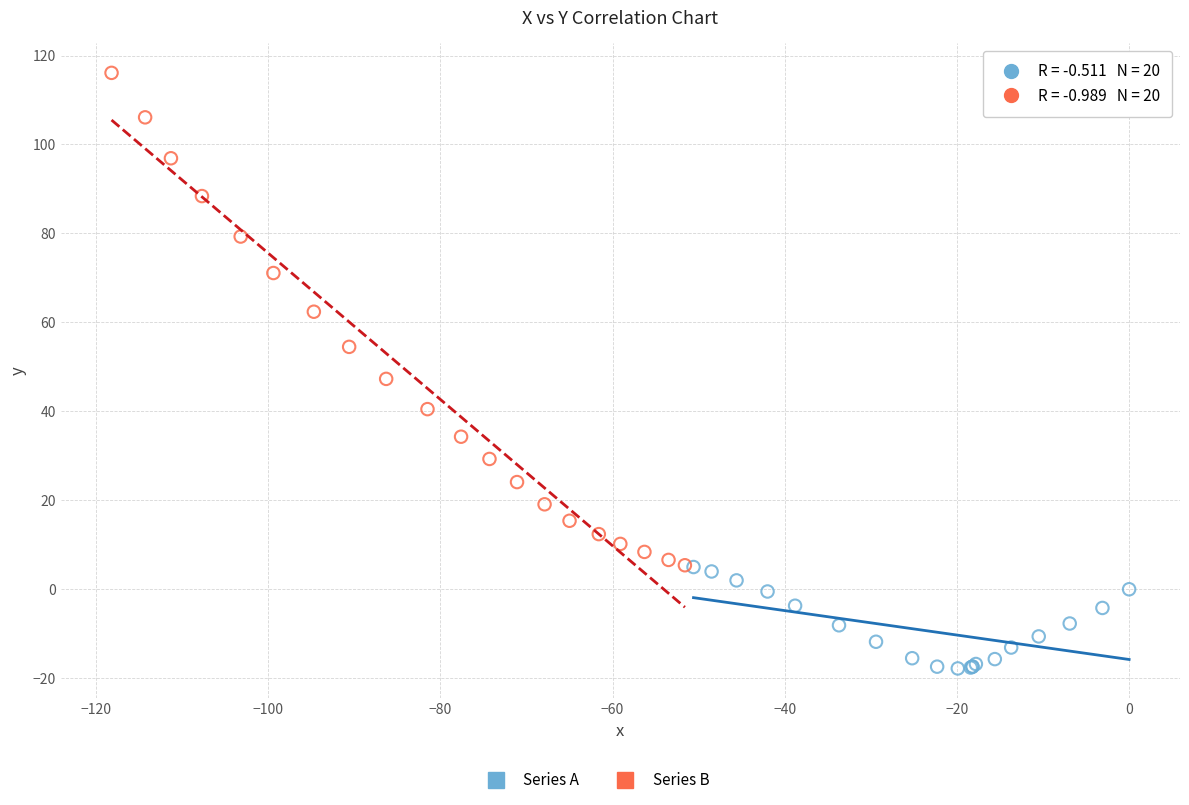

Which series reaches the maximum Y coordinate?

Series B